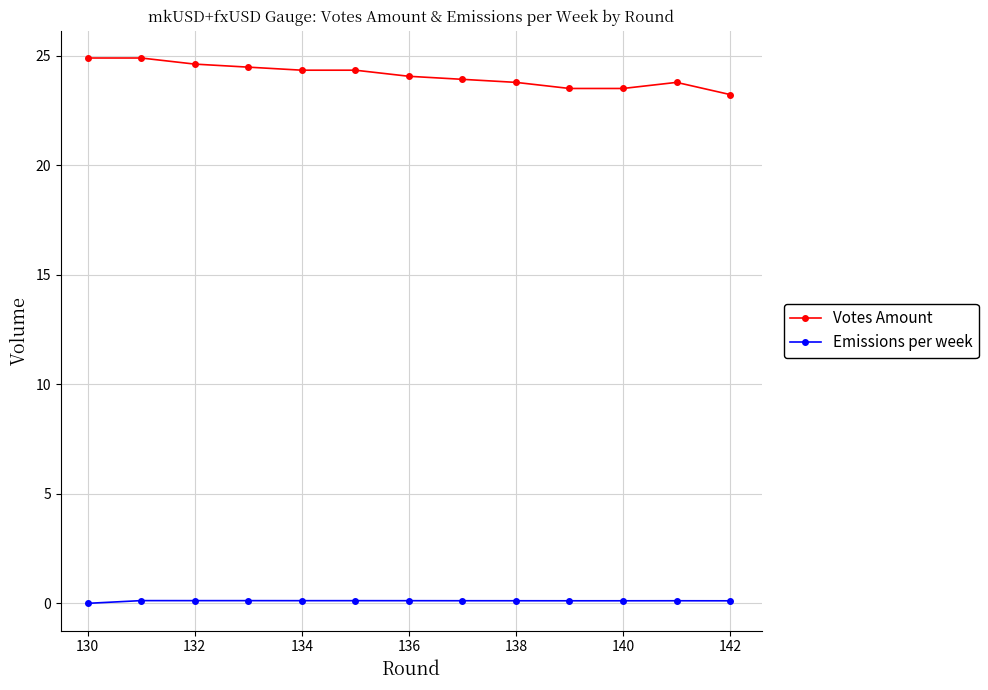

True or false: Emissions per week and Votes Amount intersect in this chart.

False